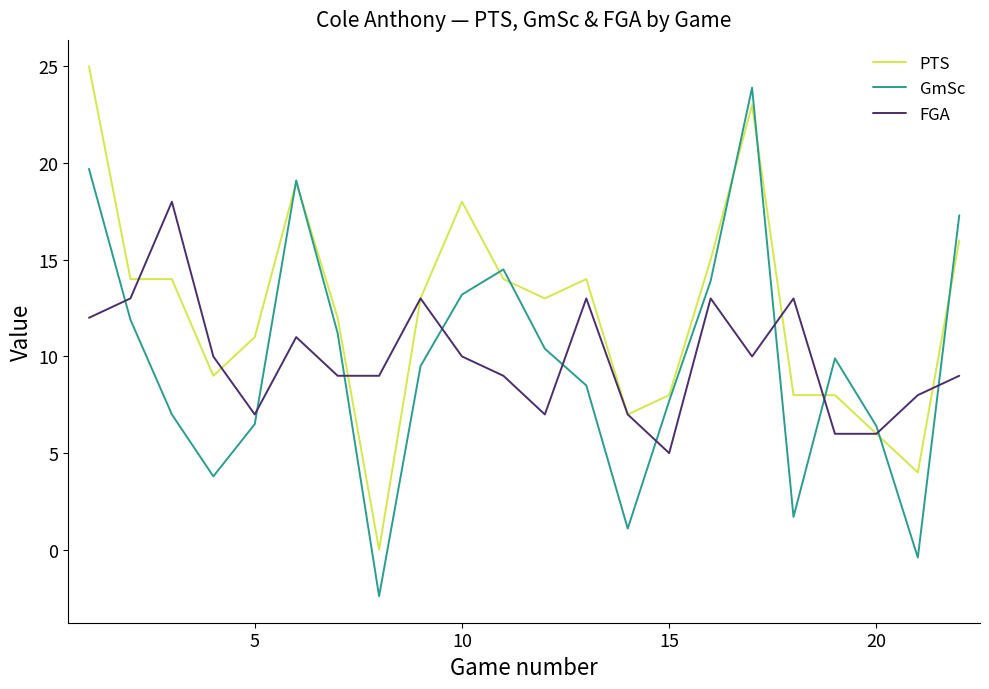

Which series has the largest total across all categories?

PTS